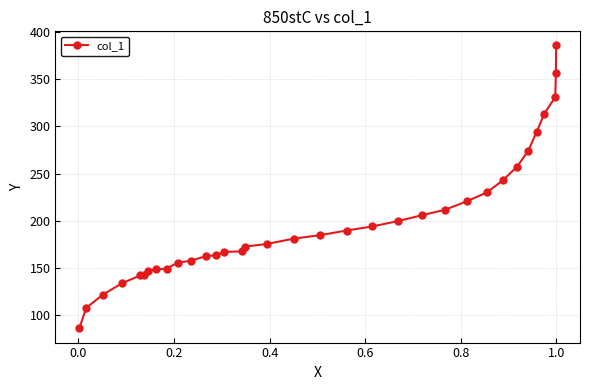

What is the minimum value shown in the chart?

85.6